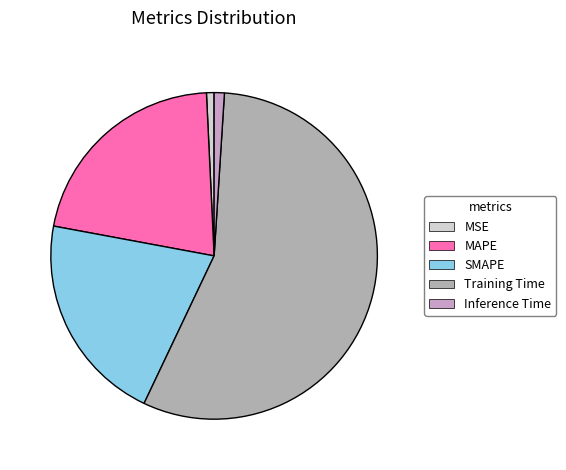

To the nearest percent, what percentage of the pie is SMAPE?

21%